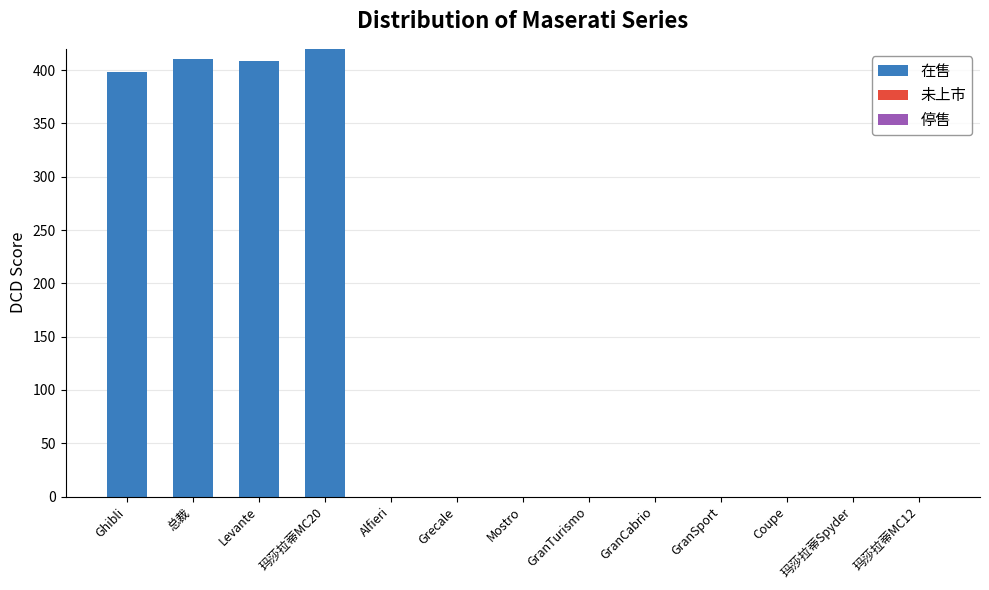

Where is the data nearest to the value 210?

Ghibli